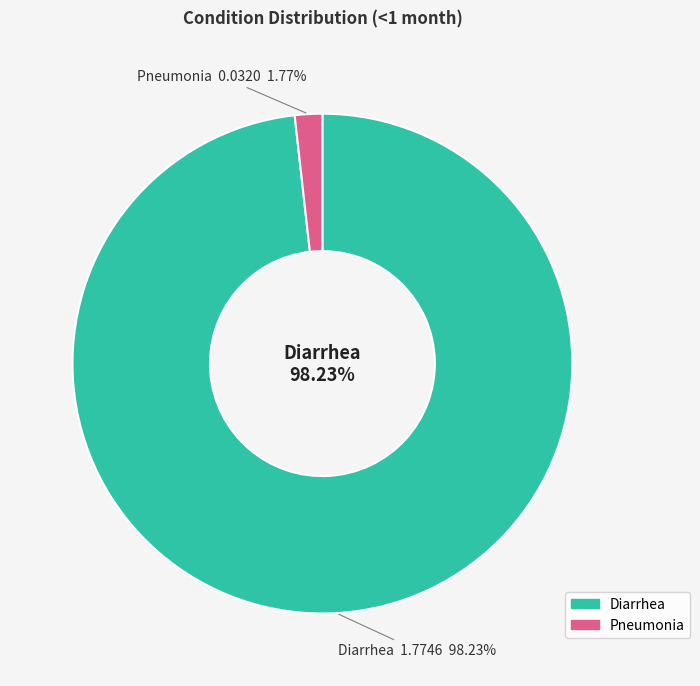

Which category has the smallest portion of the pie?

Pneumonia